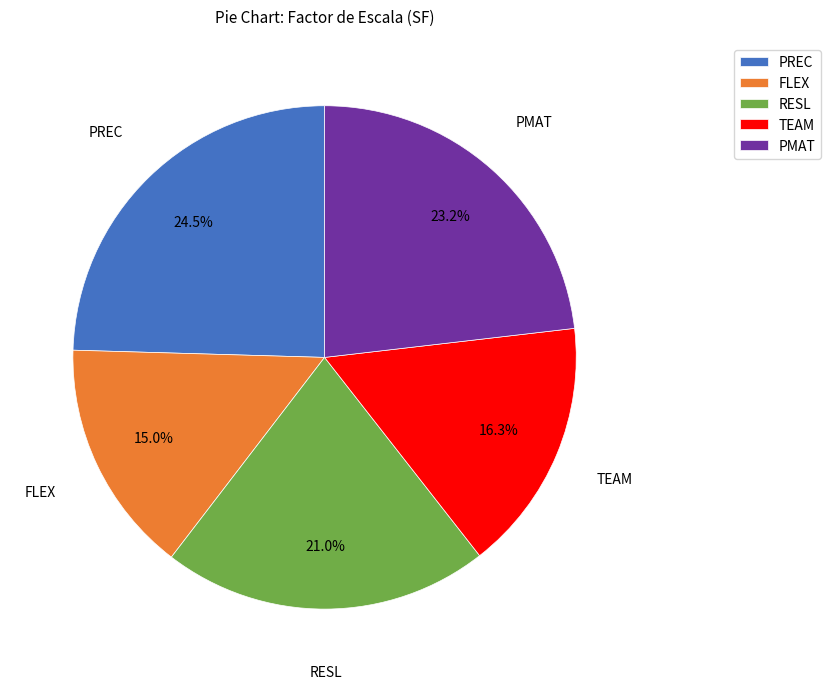

Count the number of slices in the pie.

5